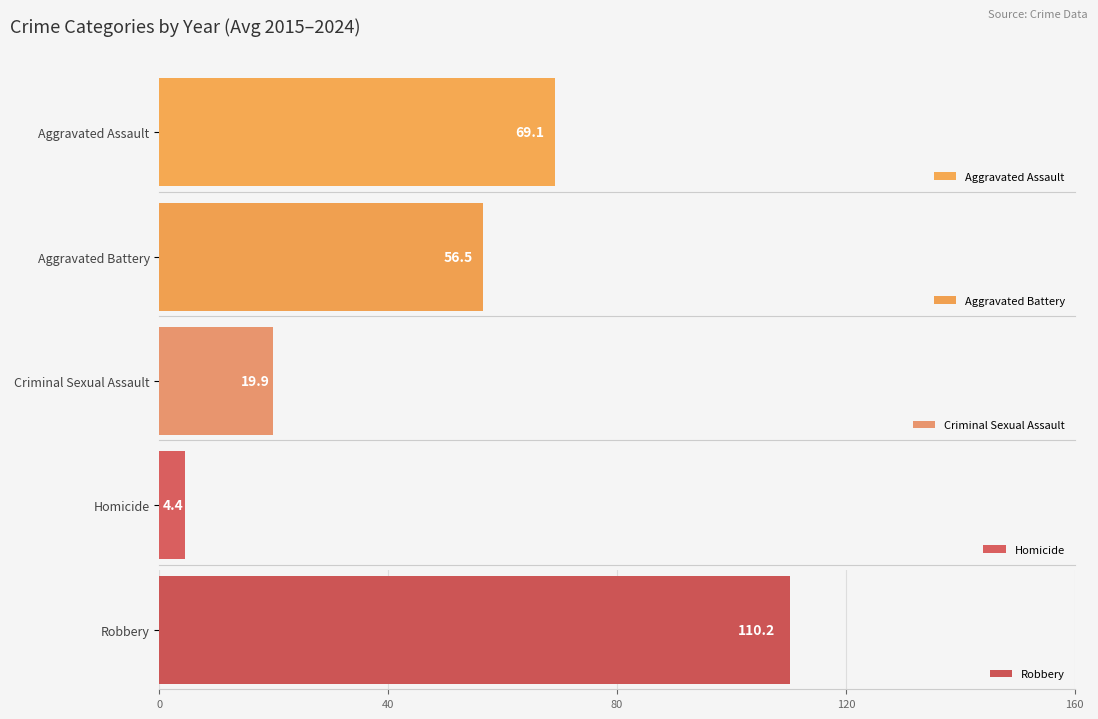

List the series in order of their peak value, highest first.

Robbery, Aggravated Assault, Aggravated Battery, Criminal Sexual Assault, Homicide